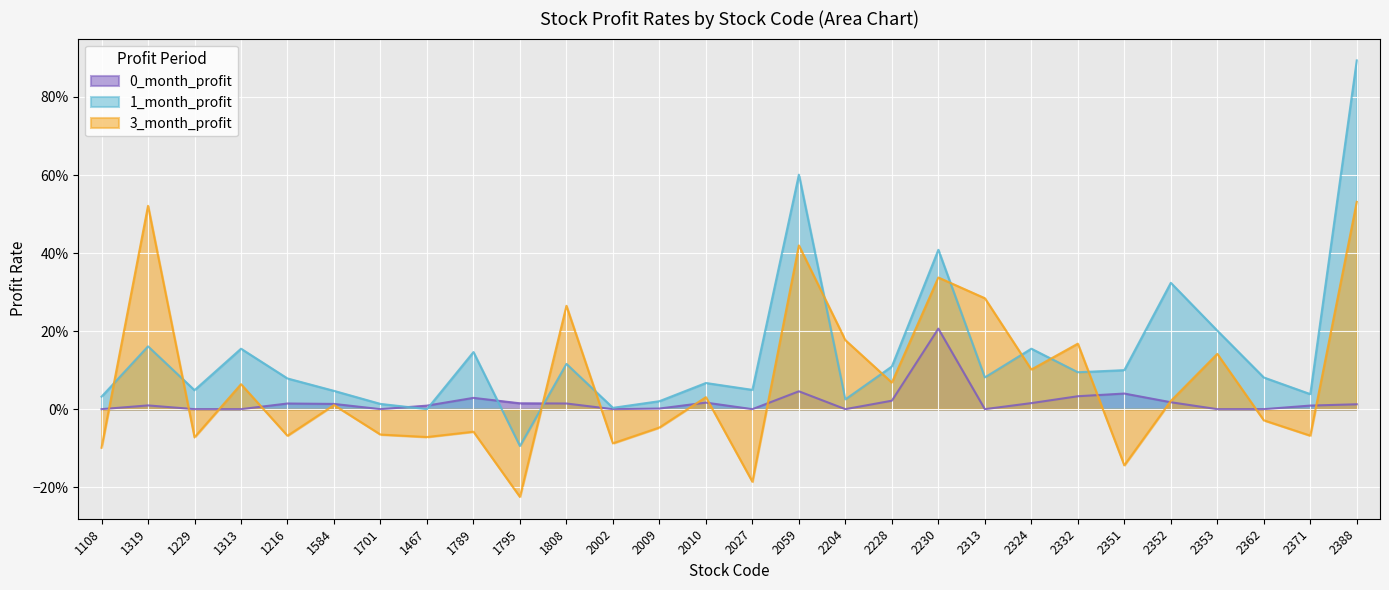

At how many categories does at least one series exceed 0?

28